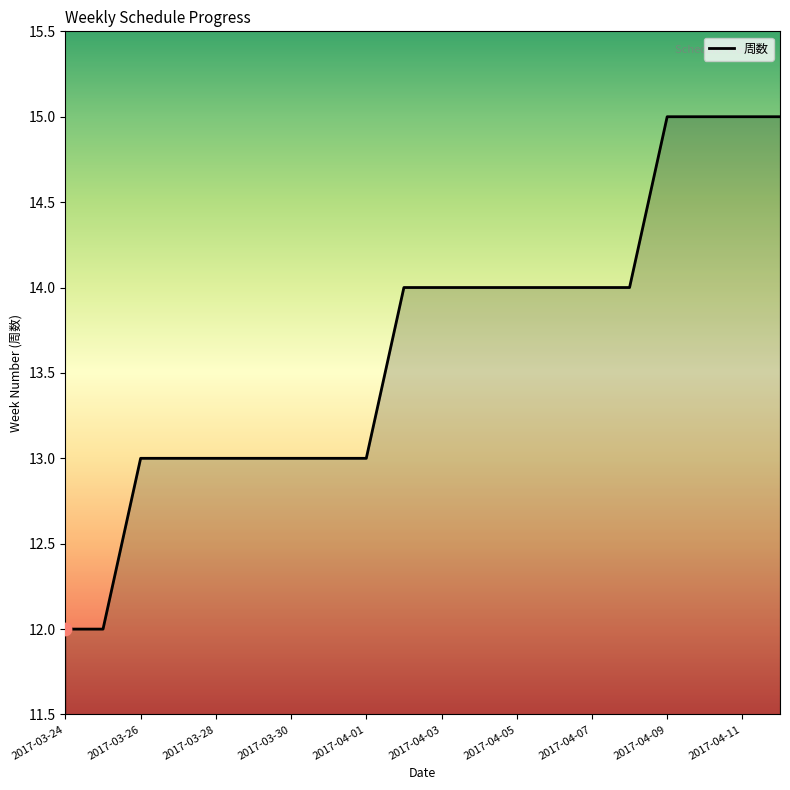

What is the smallest value displayed?

12